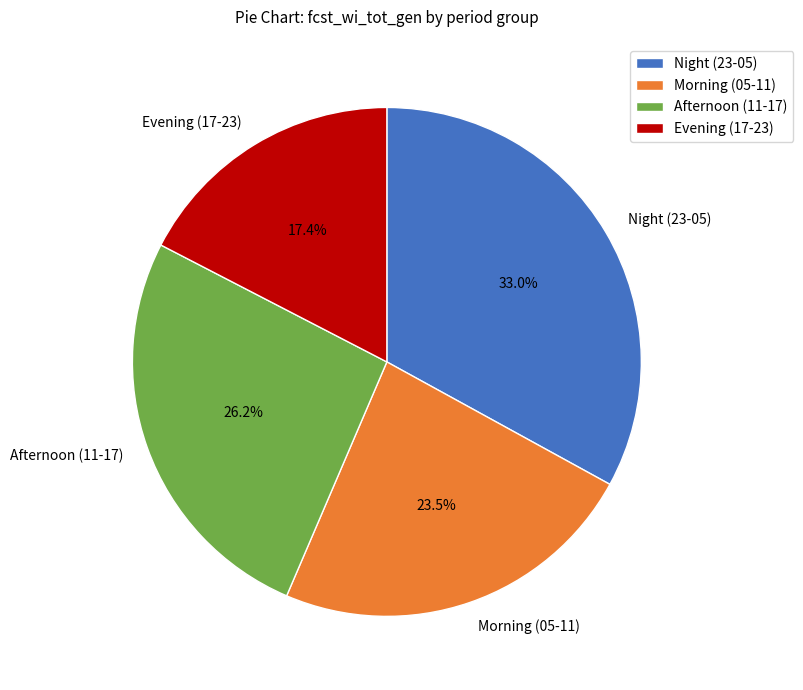

What percentage is NOT represented by Afternoon (11-17)?

73.8%